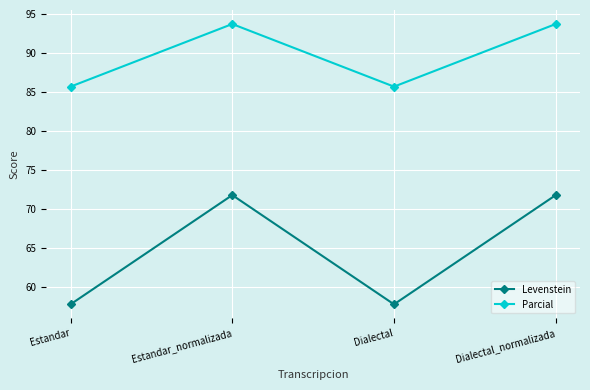

What is the average value of the Levenstein series?

64.8